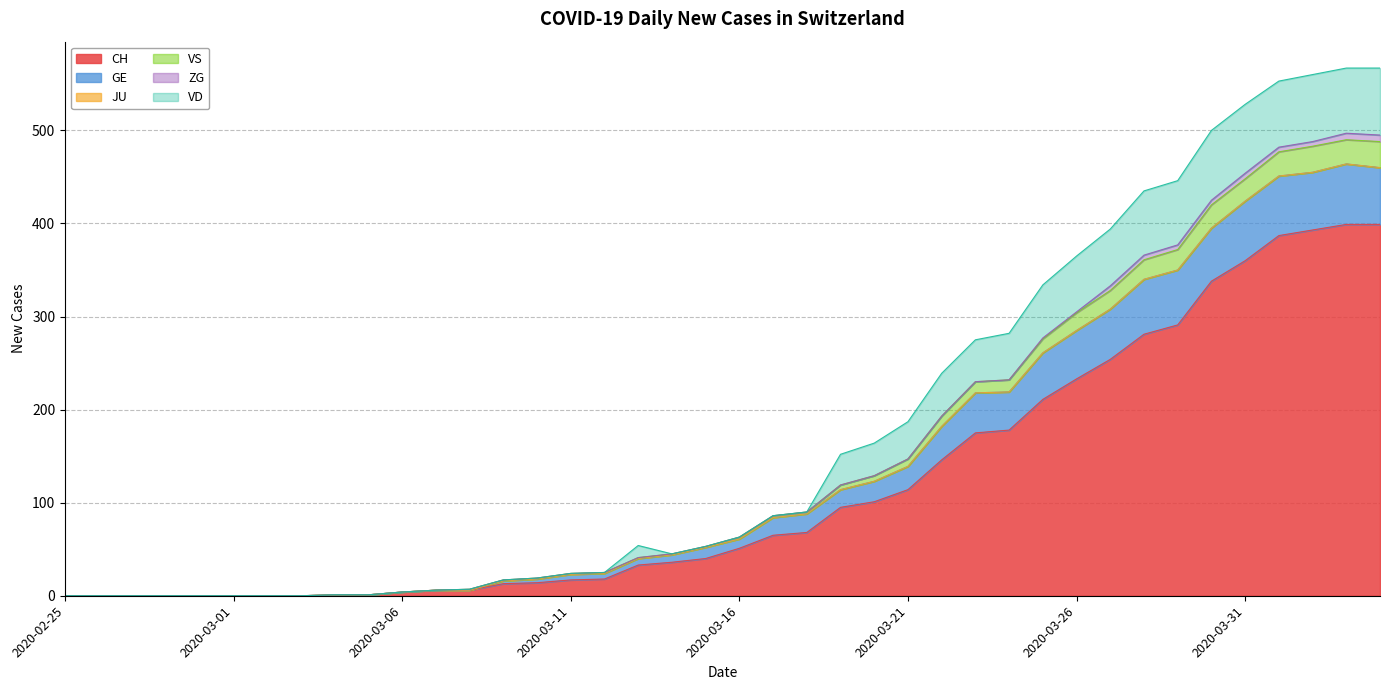

Is the value of CH at 2020-04-03 greater than the value of VS at 2020-03-19?

Yes